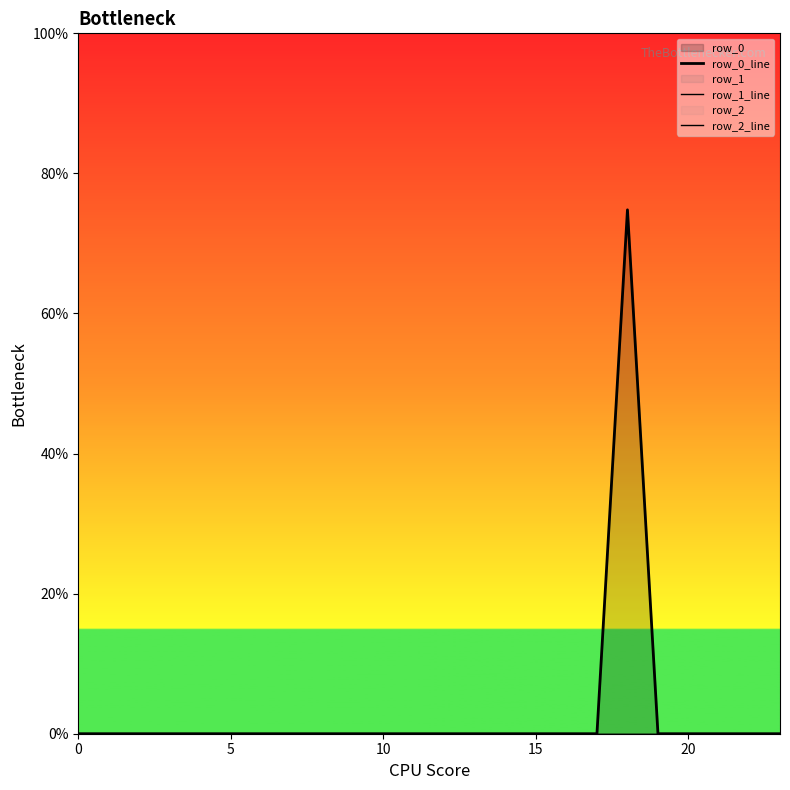

True or false: row_0_line and row_1_line cross at least once.

False